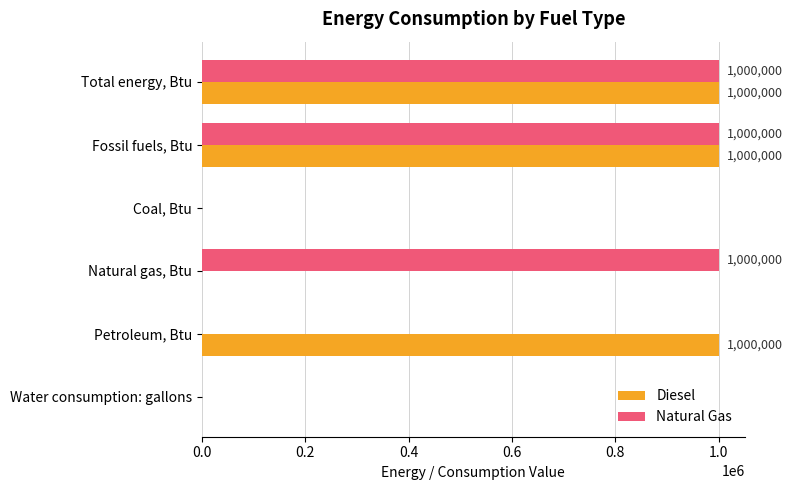

How many values in Diesel are above zero?

3